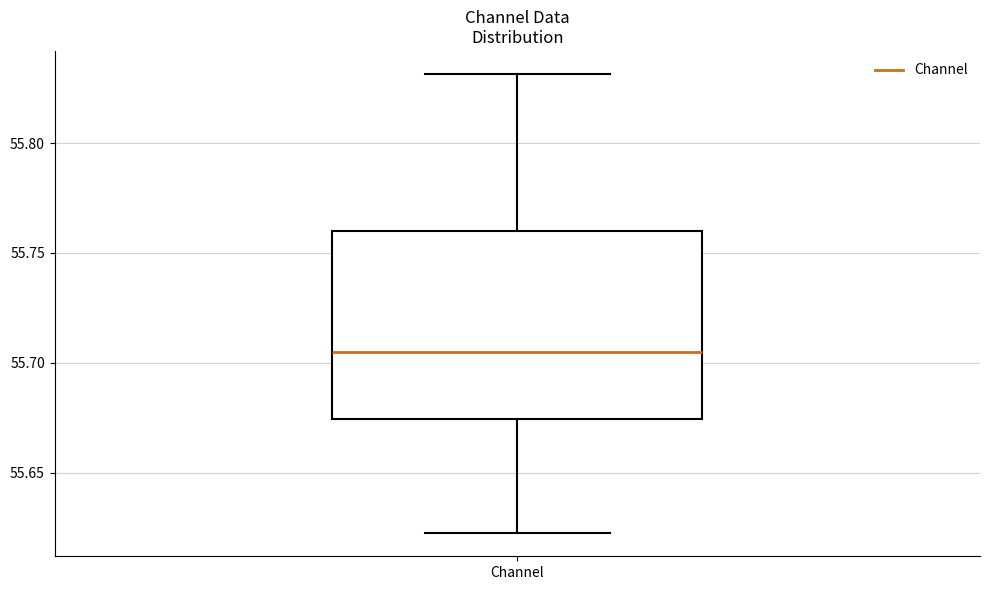

Where is the upper edge of the box for Channel on the y-axis? The values are not printed on the chart, so give them approximately, as read against the axis.

55.760